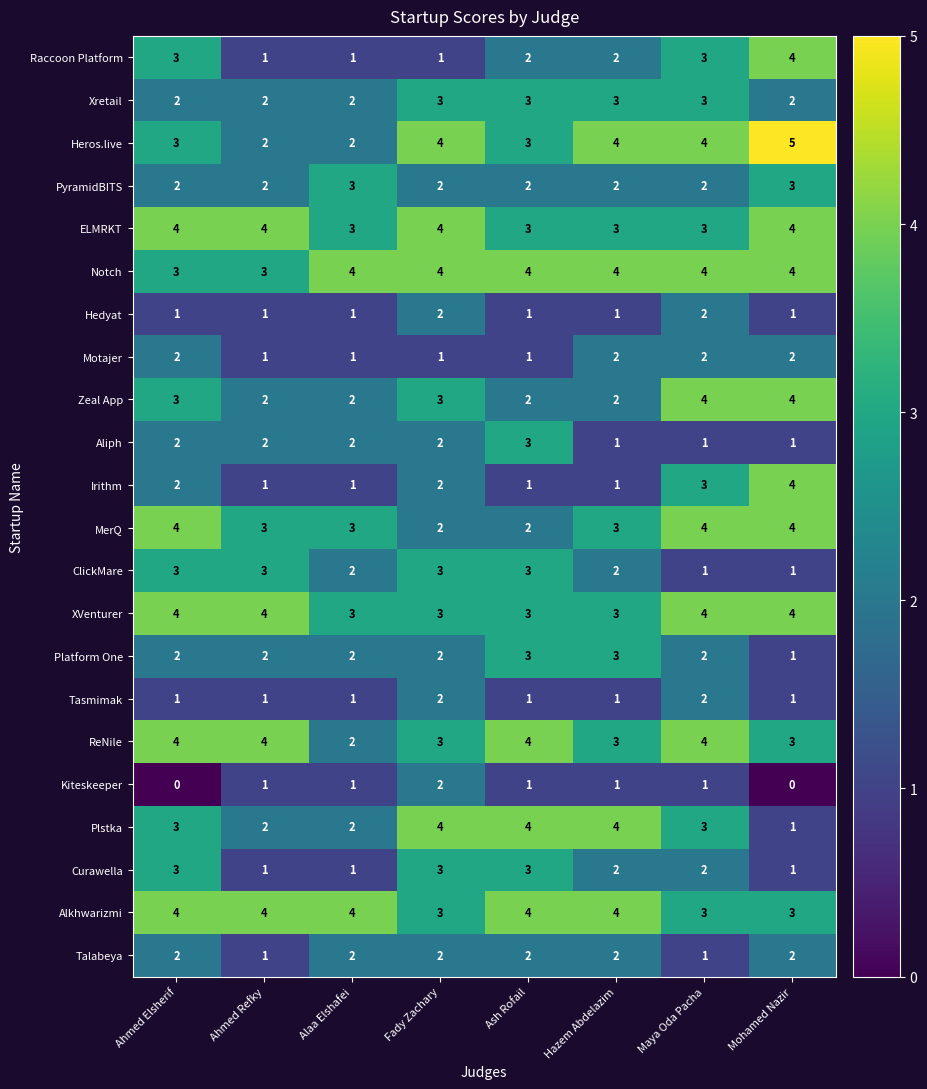

Count the number of data series in this chart.

22